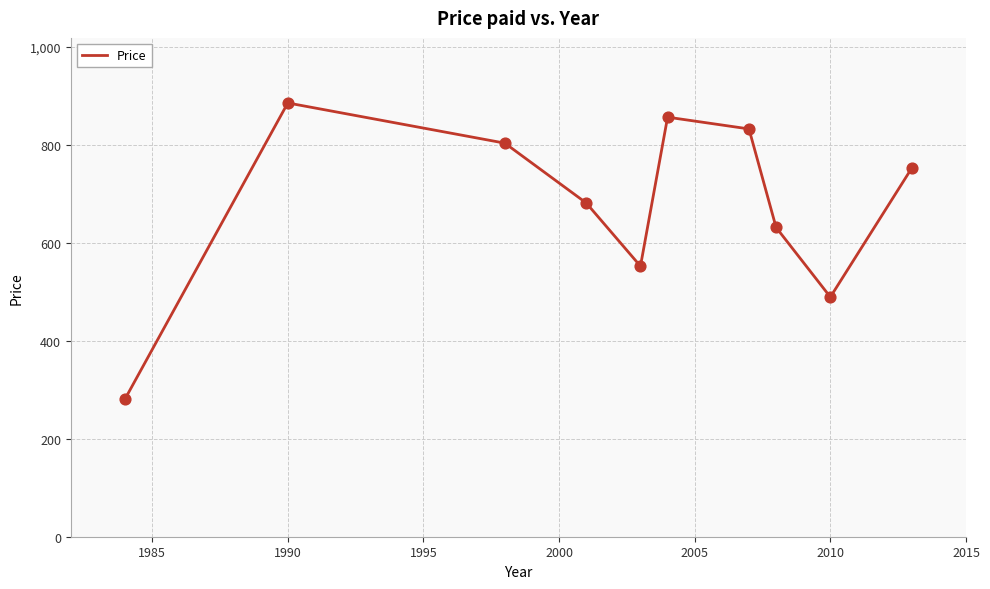

What is the greatest value displayed?

885